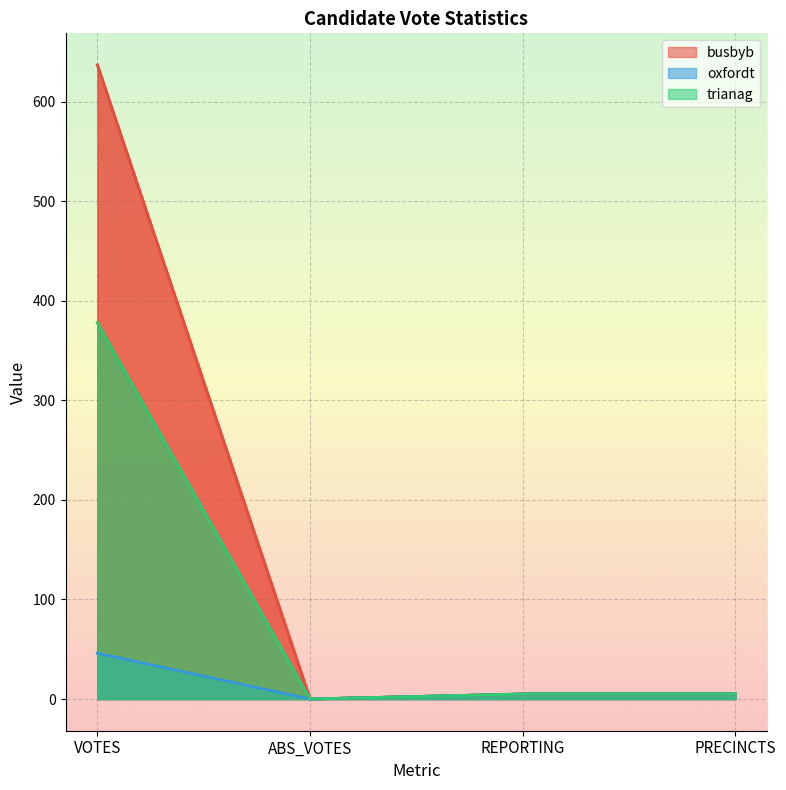

True or false: trianag and oxfordt cross at least once.

False